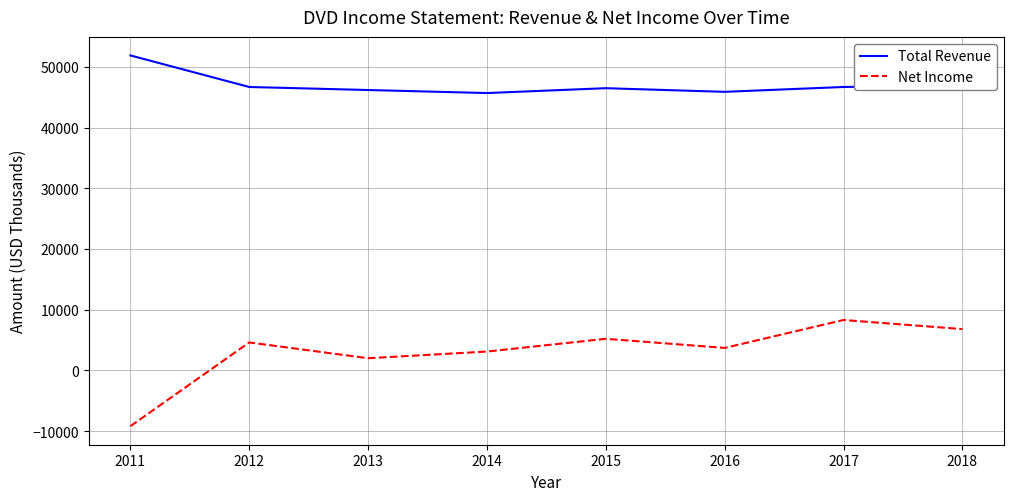

What is the difference between the second highest and minimum values in the Net Income series?

16000